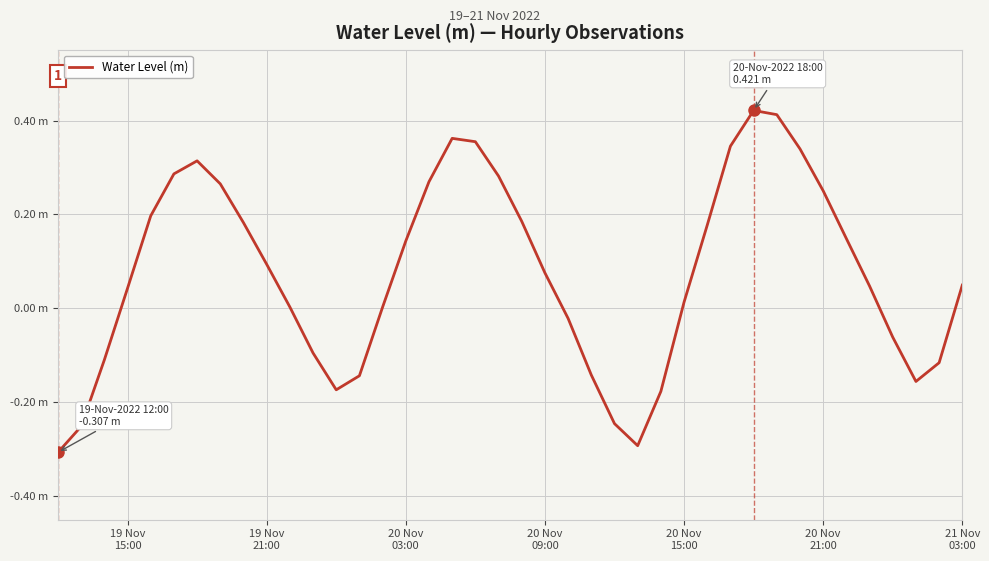

Is this an area chart (filled region under the line)?

No